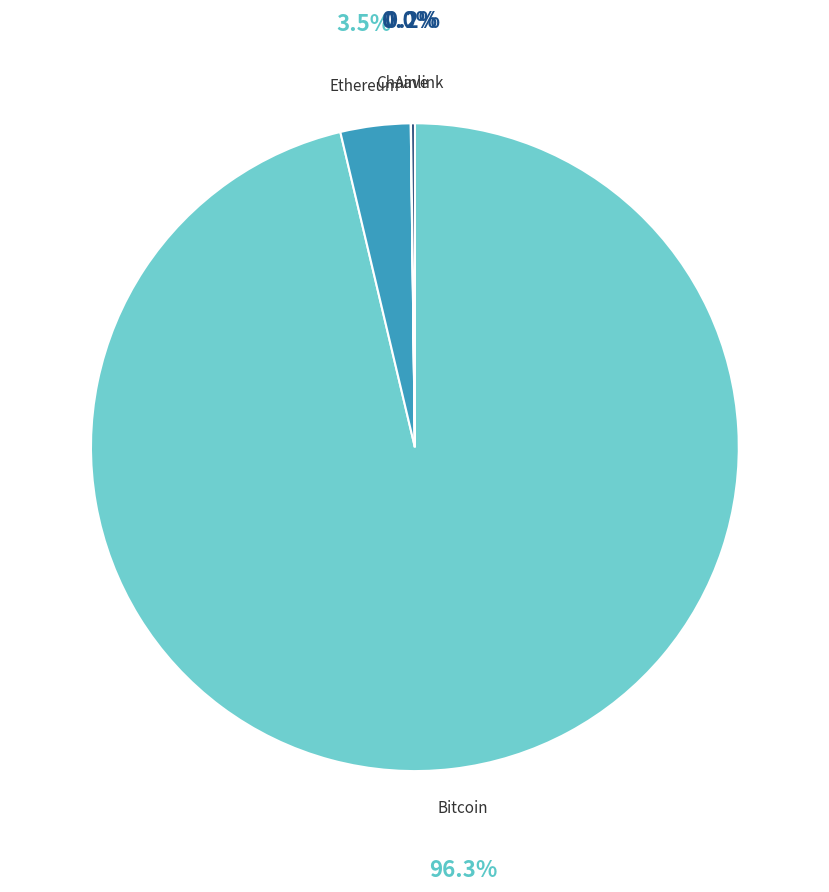

Does Ethereum represent more than half of the total?

No